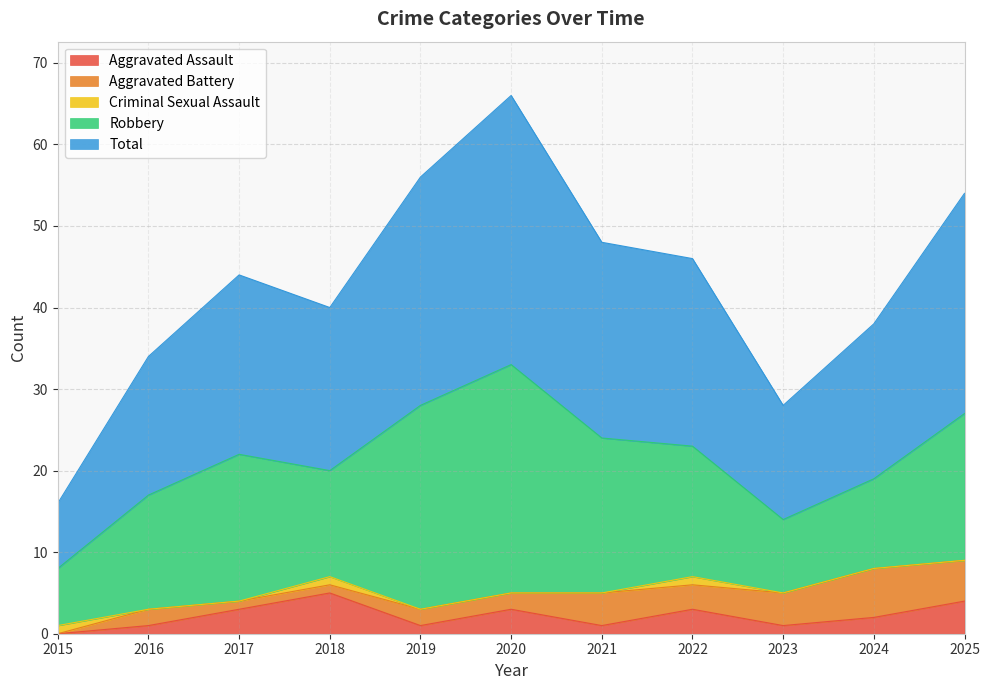

How many Aggravated Assault values are between 1 and 3?

8